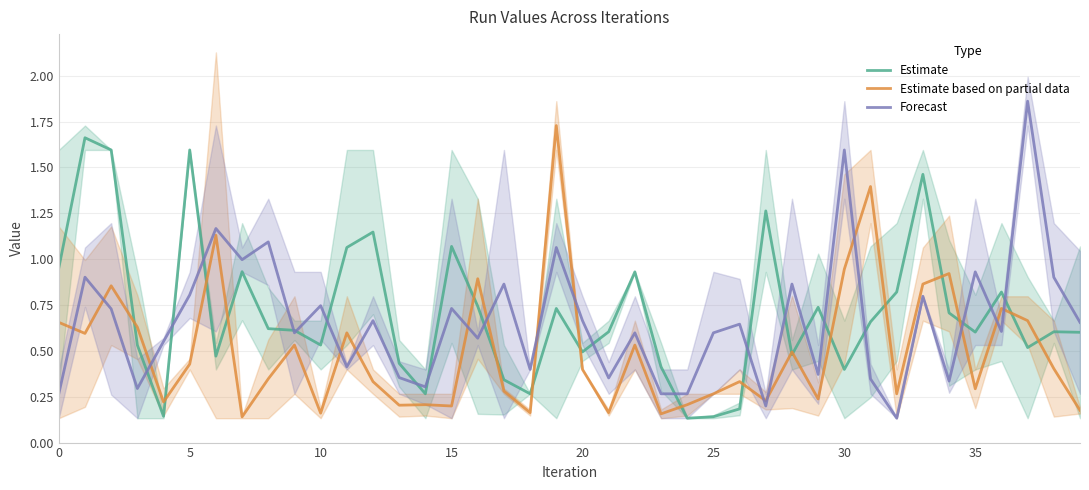

Between 17 and 16, which is larger?

16